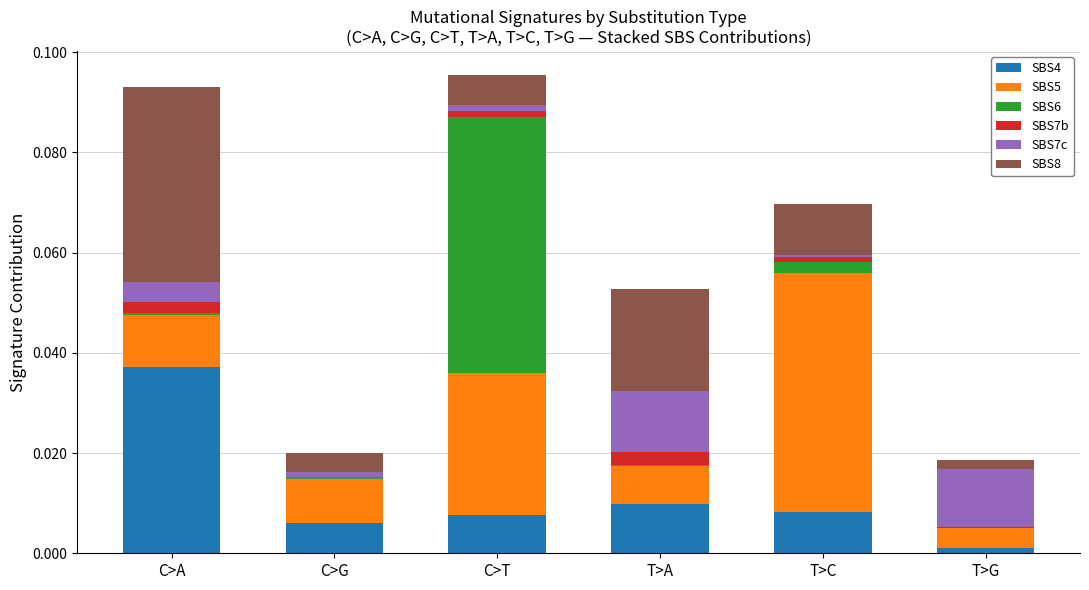

Is it true that SBS4 equals 0.0 at C>G?

True